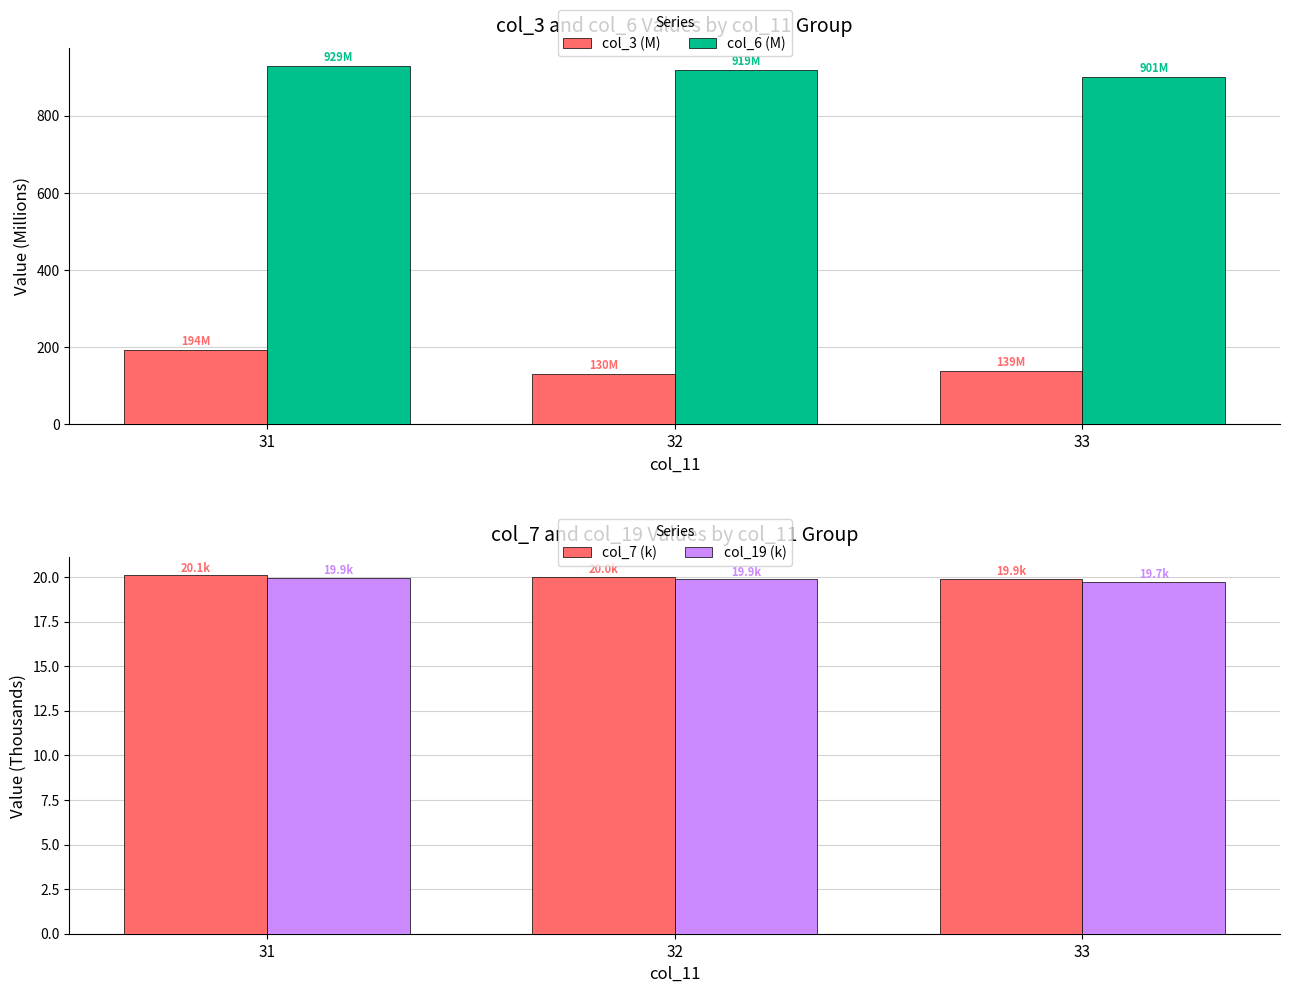

Where is col_3 (M) nearest to the value 162?

33